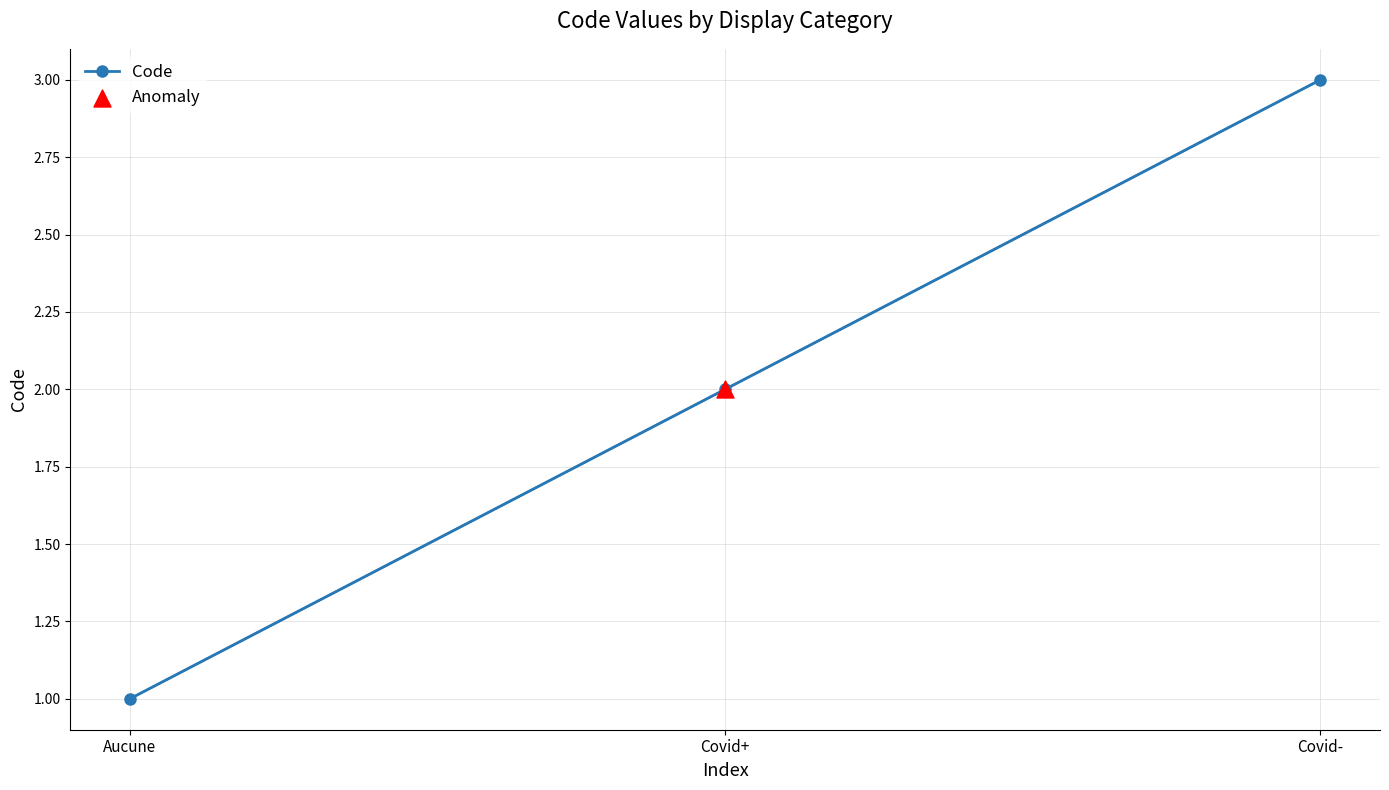

Between Covid- and Covid+, which is larger?

Covid-